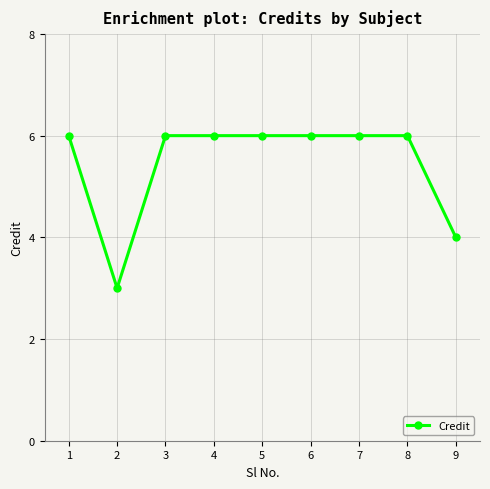

Is it true that the value at 6 is 6?

True